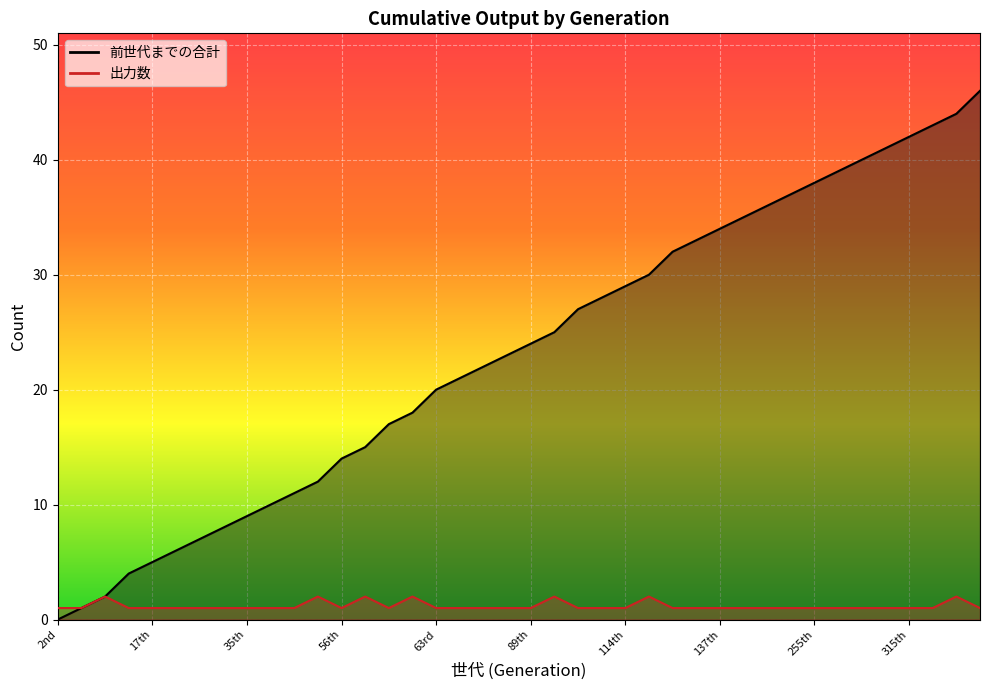

At which category does 出力数 reach its first local peak?

10th